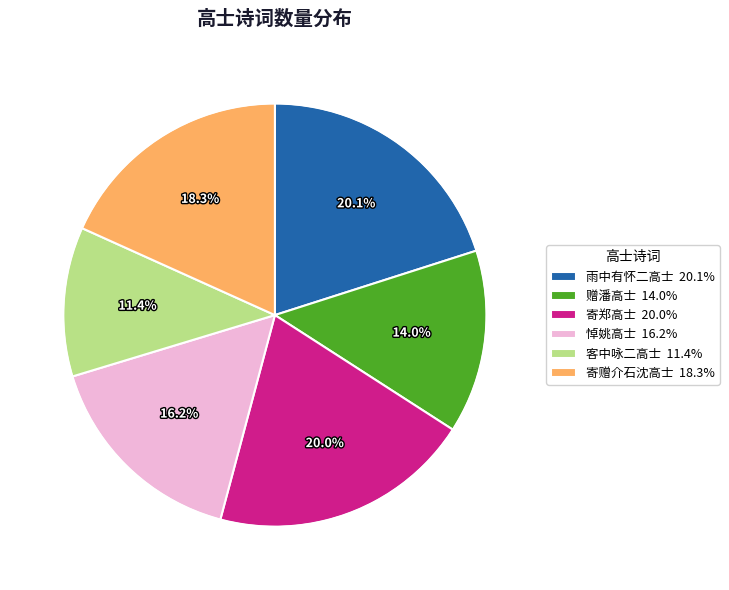

Approximately how many times larger is the value at 雨中有怀二高士 20.1% compared to 寄郑高士 20.0%?

1.0